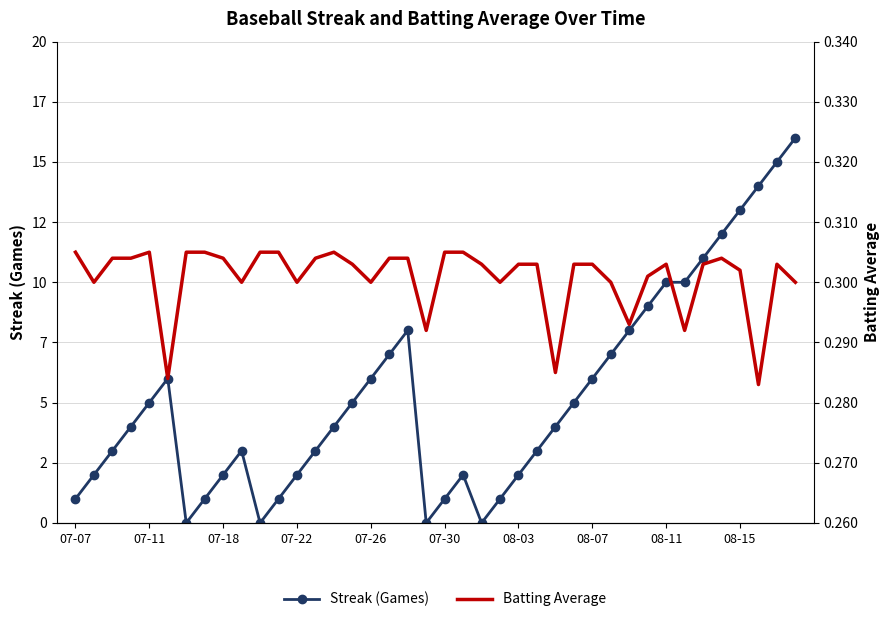

In Streak (Games), how many points are lower than both neighbors (excluding endpoints)?

4